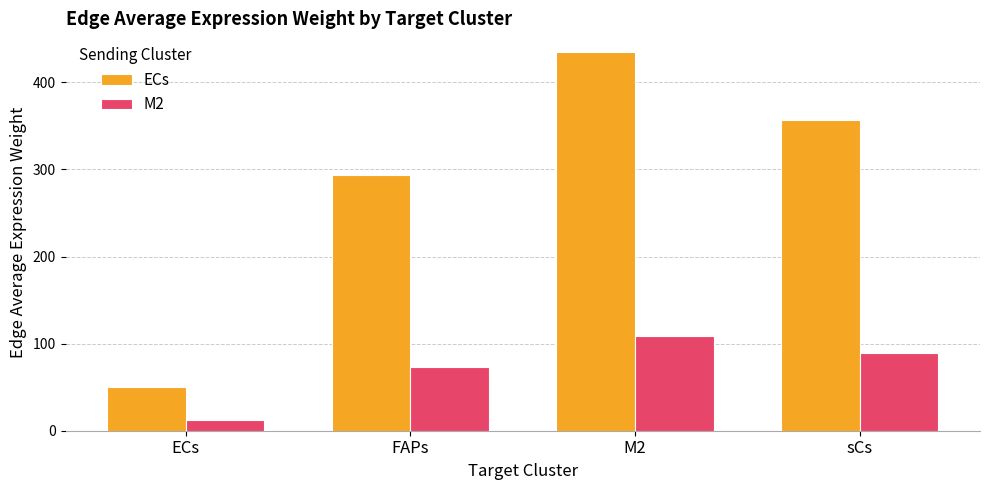

What position from the left is M2?

3